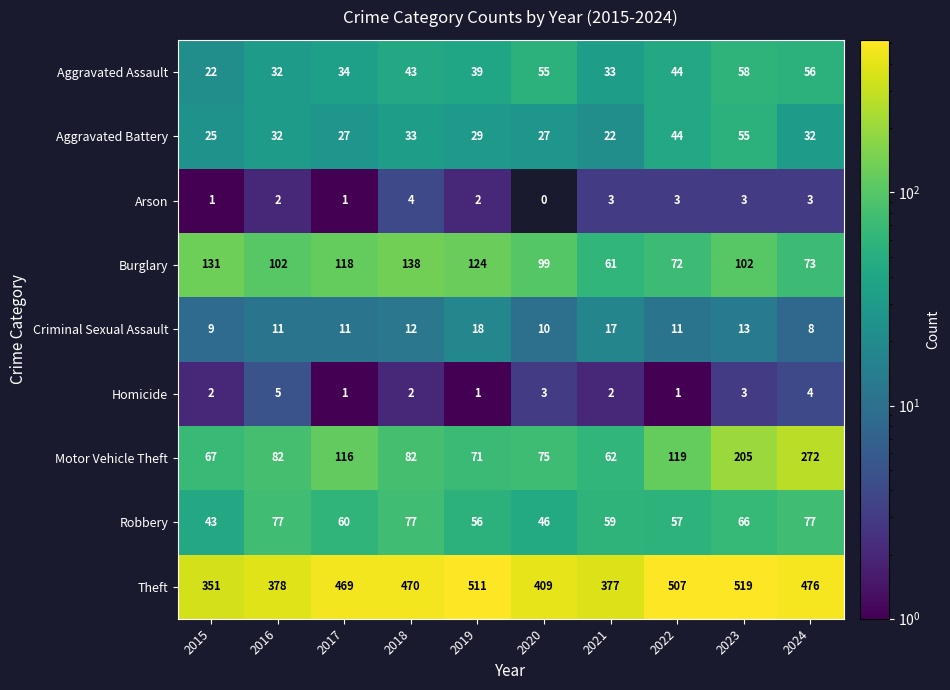

Is the value of Criminal Sexual Assault at 2018 greater than the value of Homicide at 2015?

Yes